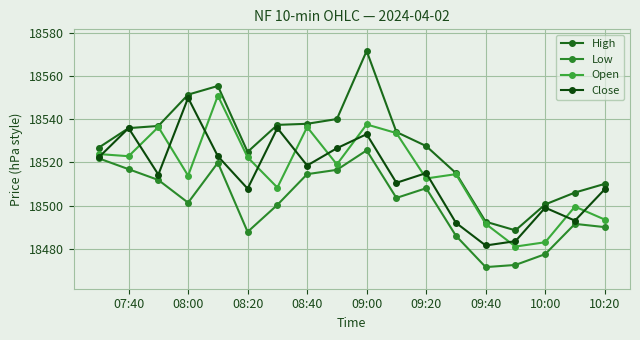

Where is the first local minimum for Low?

08:00